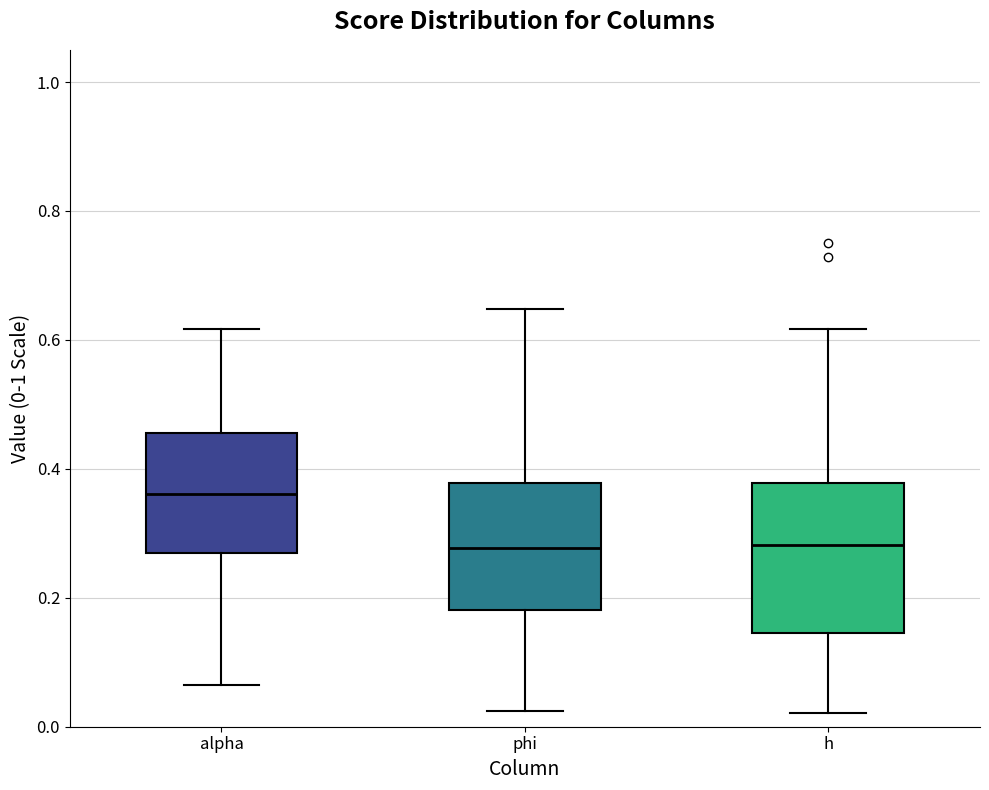

Where does the upper whisker of the box for phi end on the y-axis? The values are not printed on the chart, so give them approximately, as read against the axis.

0.64